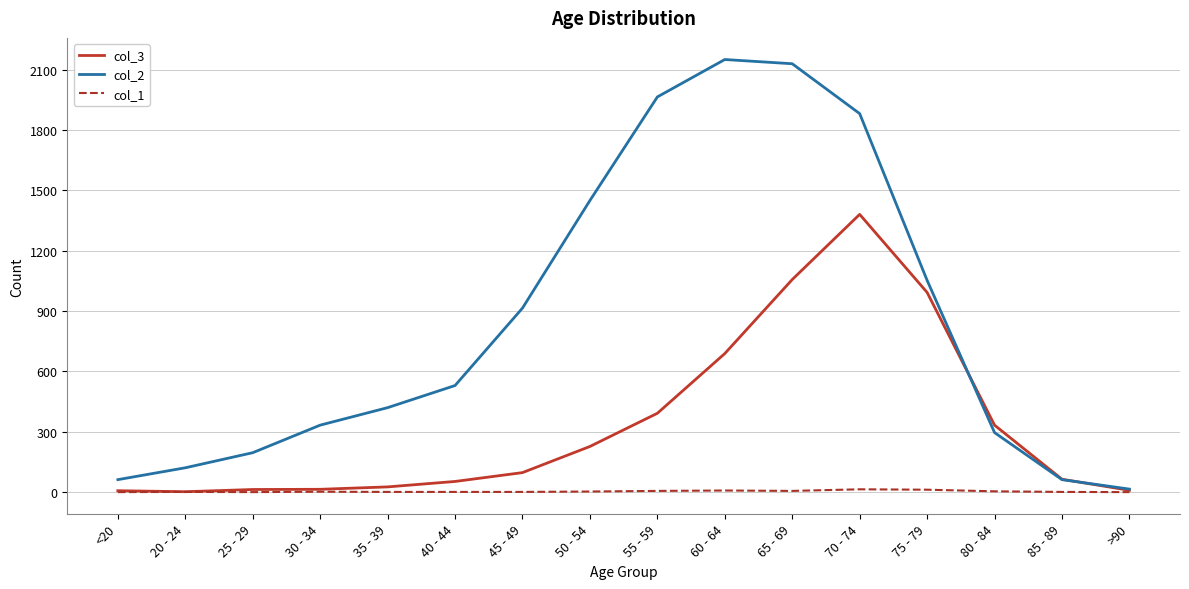

At which category does the chart reach its peak across all series?

60 - 64